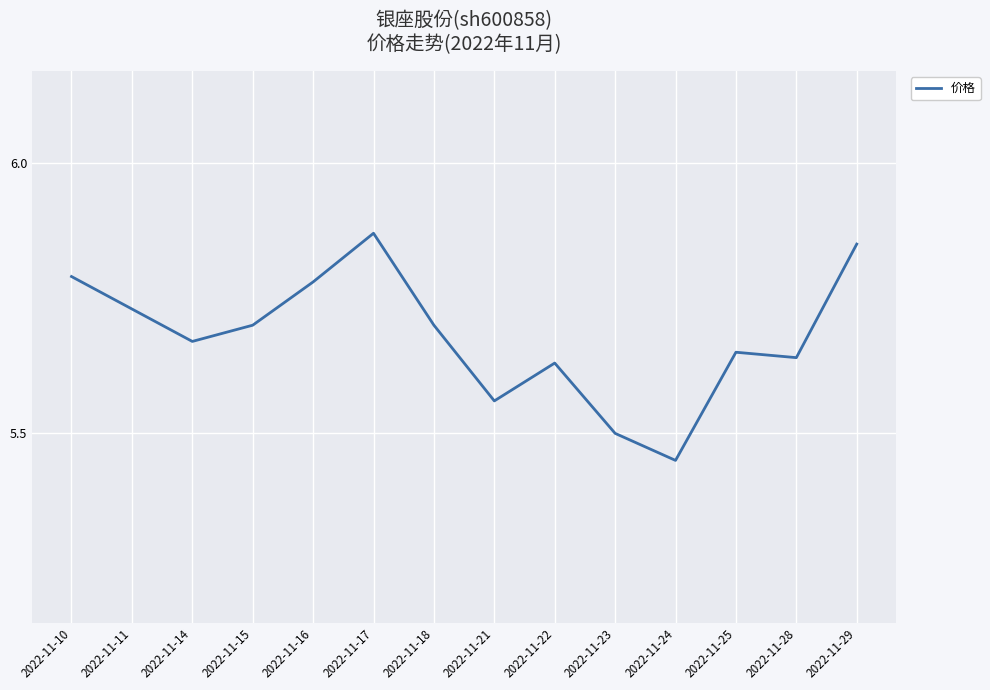

Where is the data nearest to the value 5?

2022-11-24